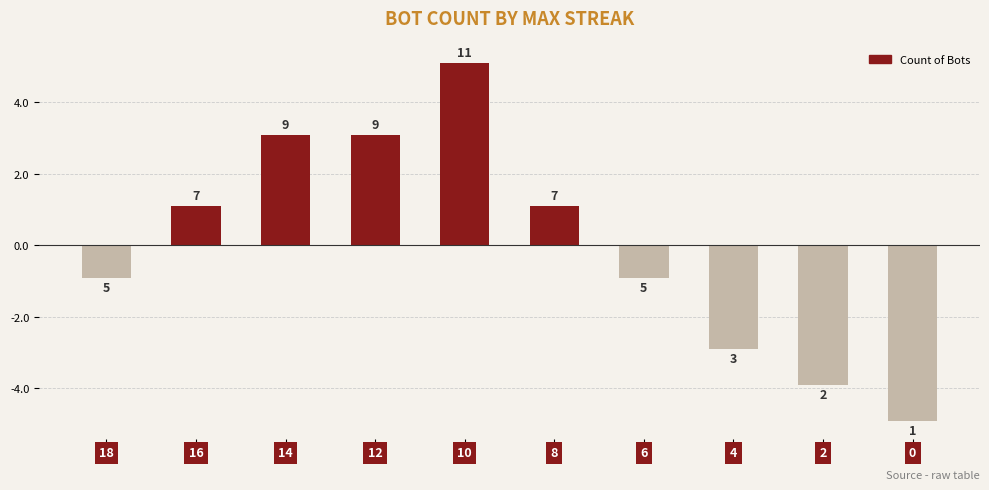

Reading right to left, list all the values displayed in this chart.

-4.9	-3.9	-2.9	-0.9	1.1	5.1	3.1	3.1	1.1	-0.9